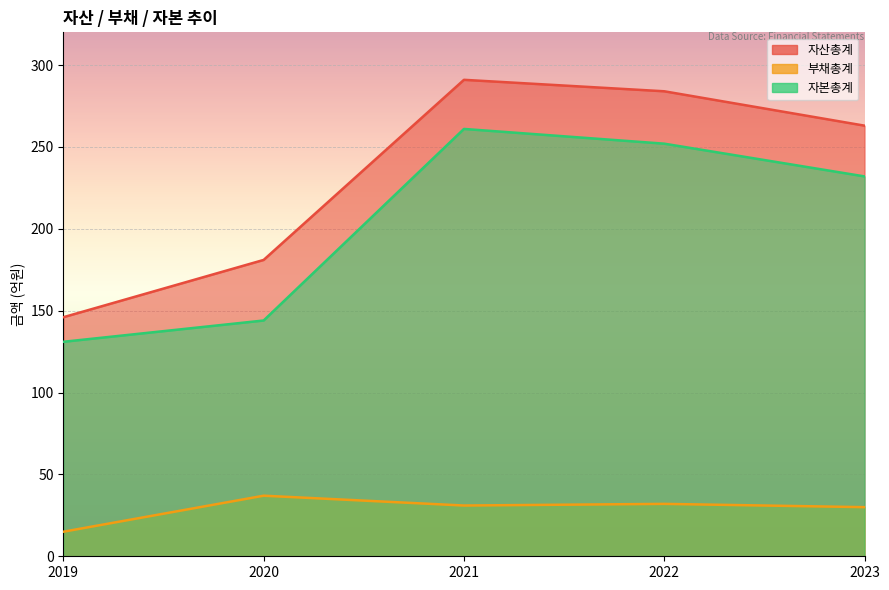

Which has a higher value, 2020 or 2023?

2023